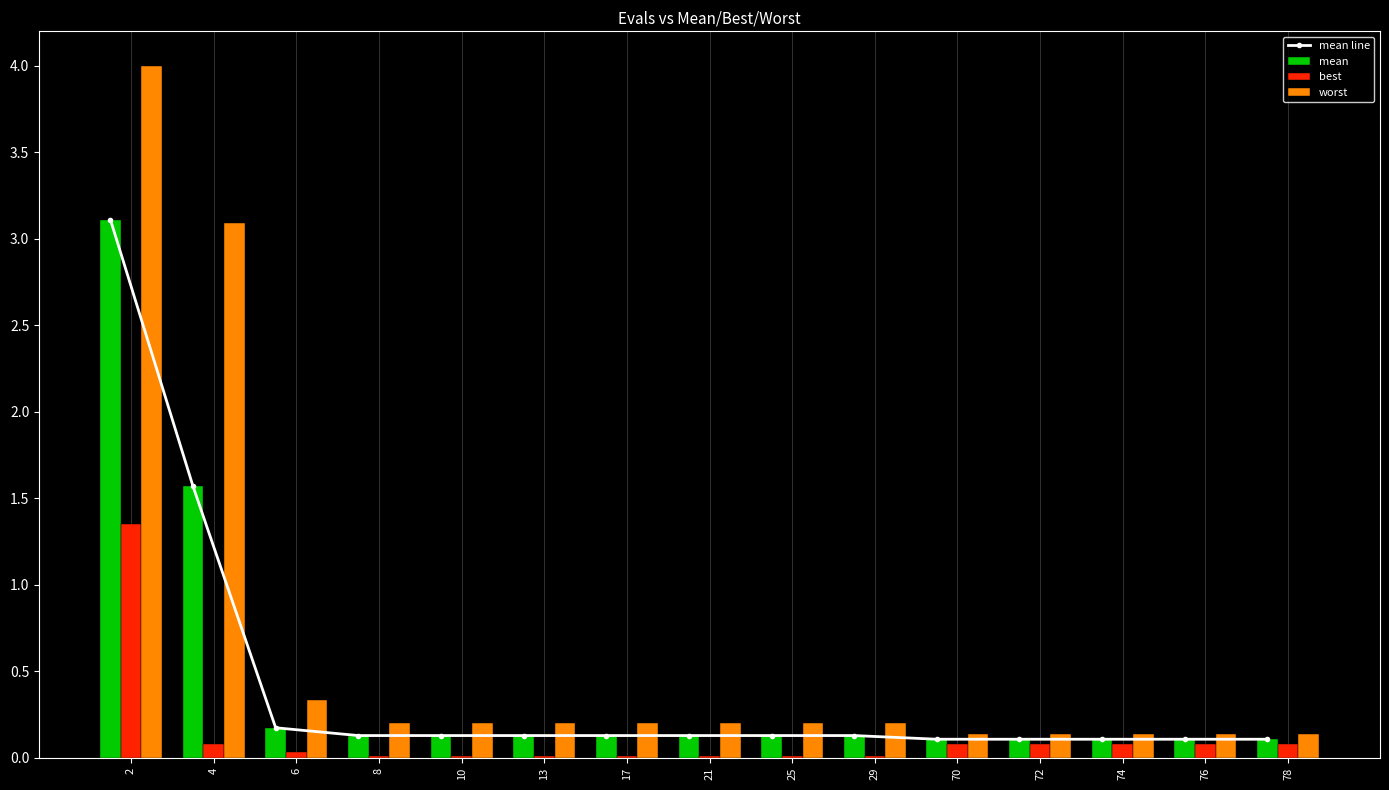

Count the number of data series in this chart.

4